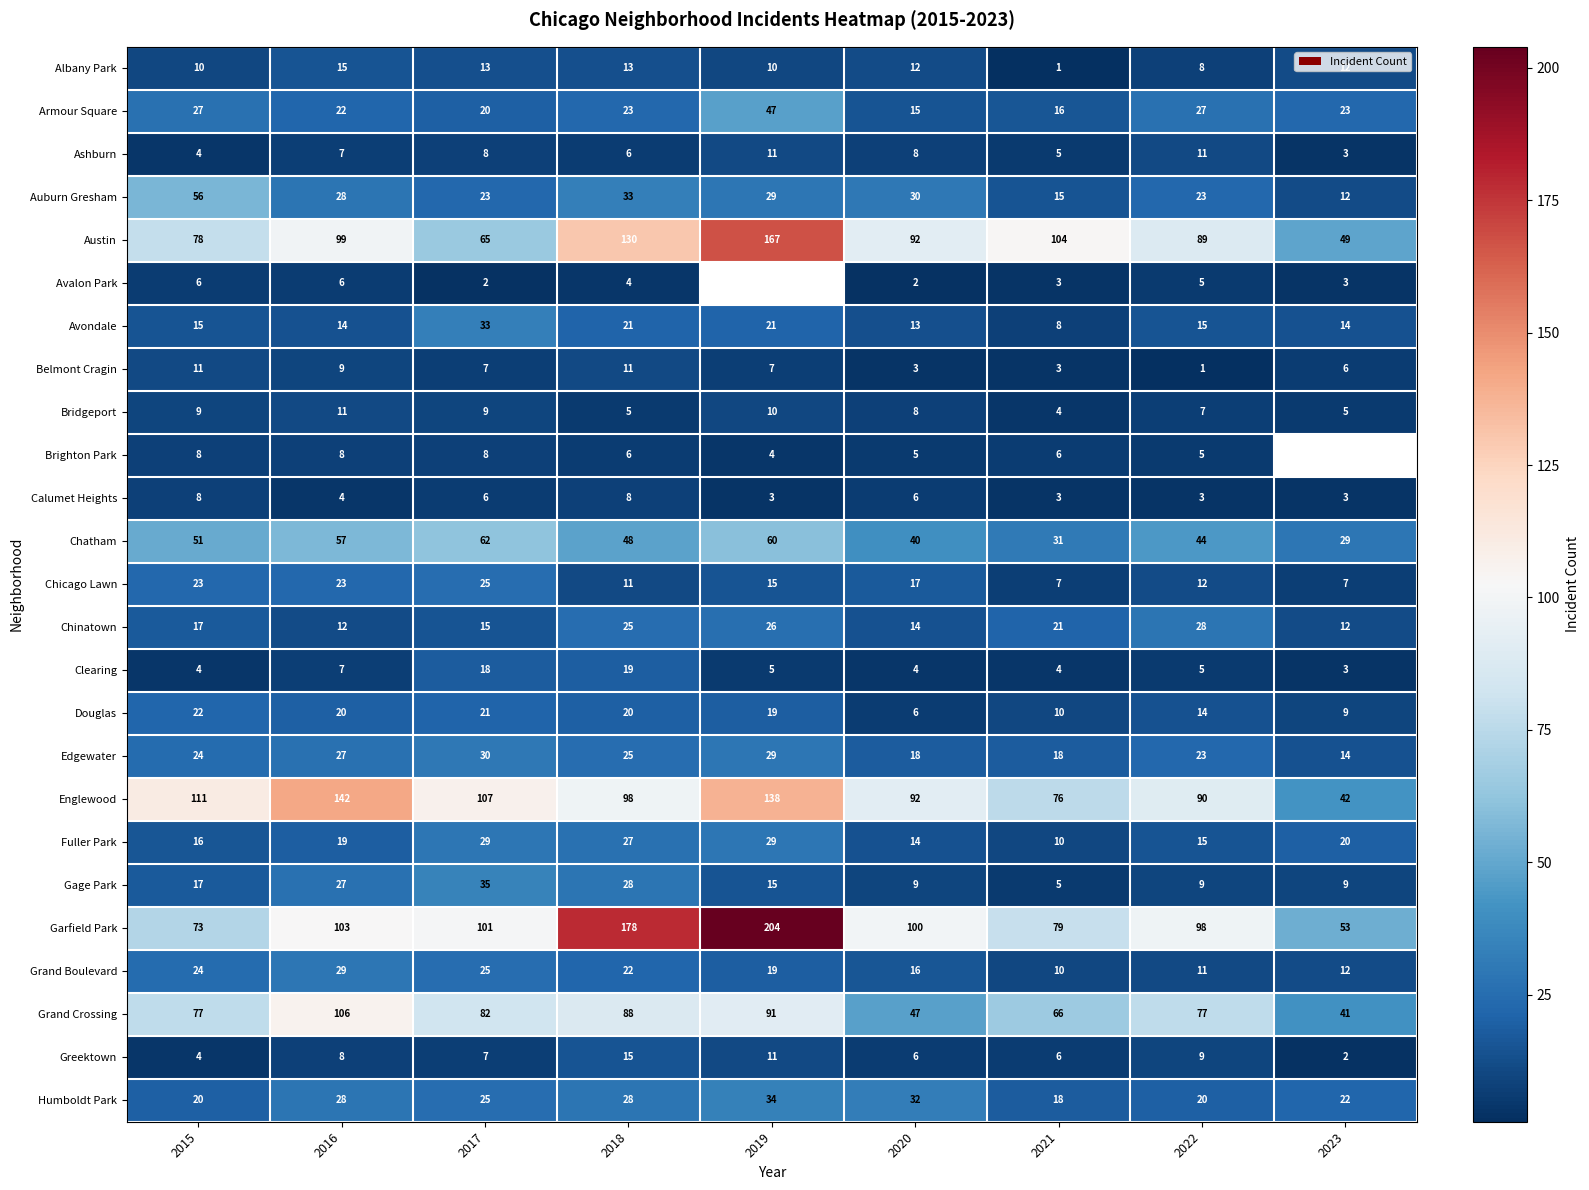

At which label does Avondale reach its minimum?

2021